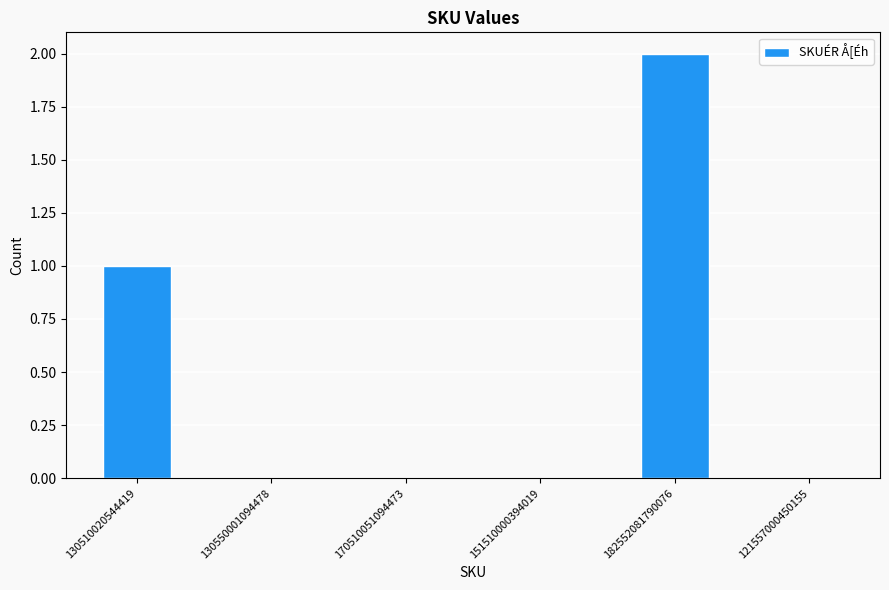

Reading left to right, list all the values displayed in this chart.

1	0	0	0	2	0